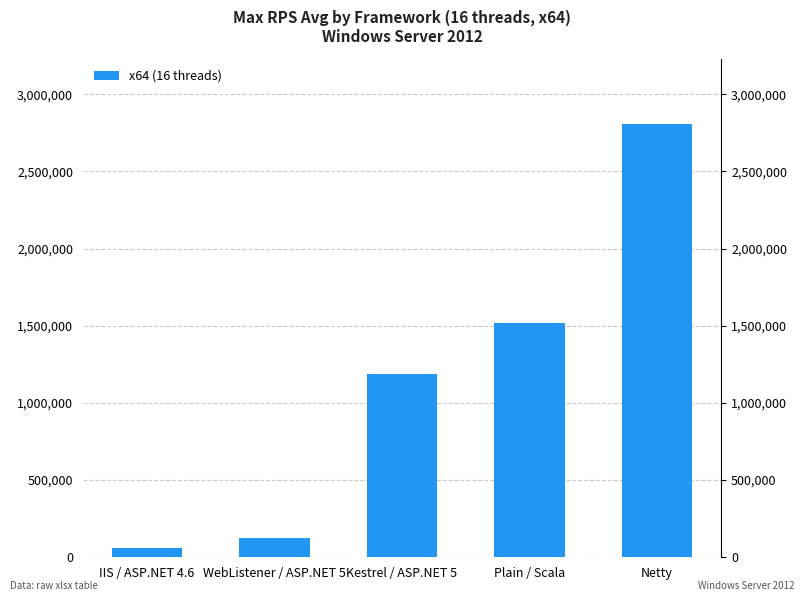

True or false: the data shows 124262 at WebListener / ASP.NET 5.

True